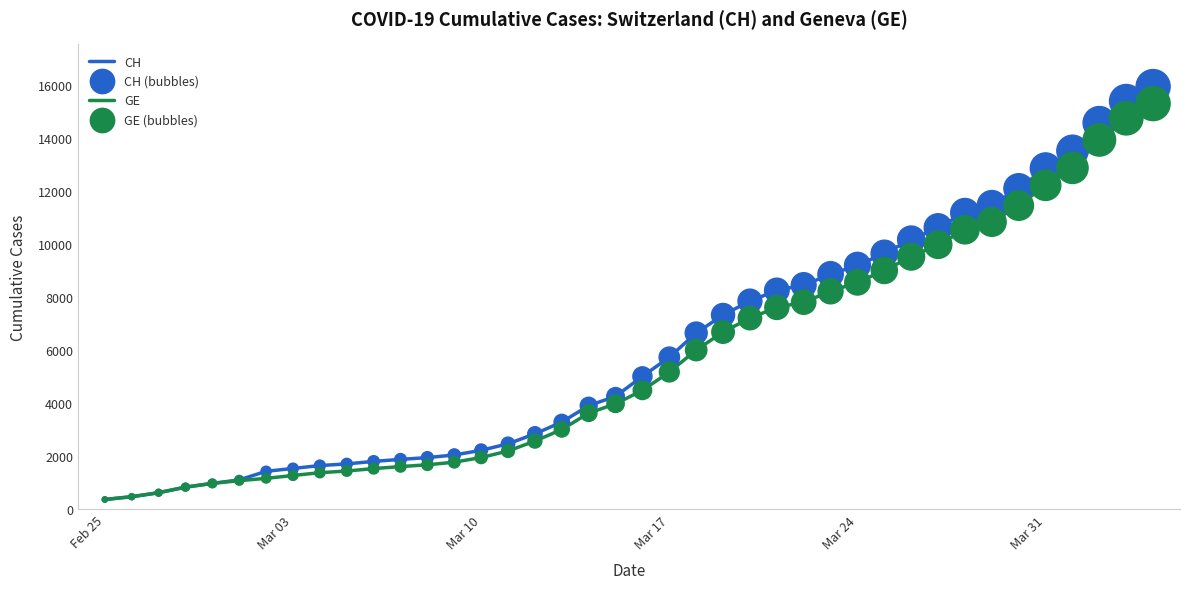

Which series has the largest range (max minus min)?

CH